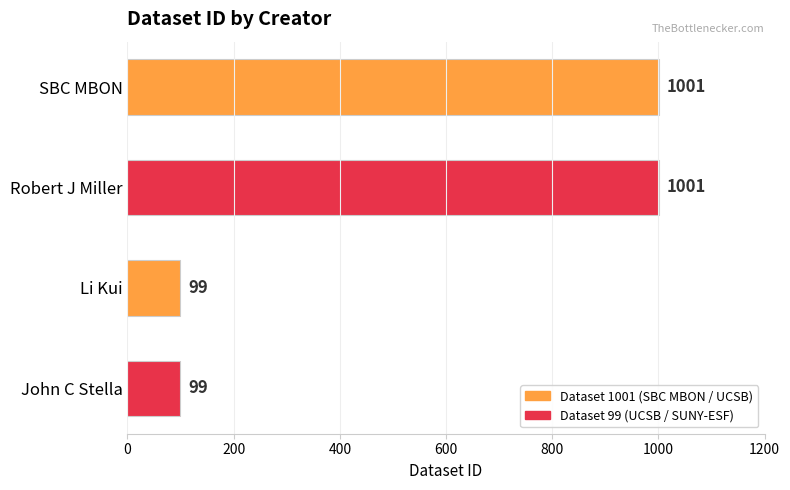

What is the greatest value displayed?

1001